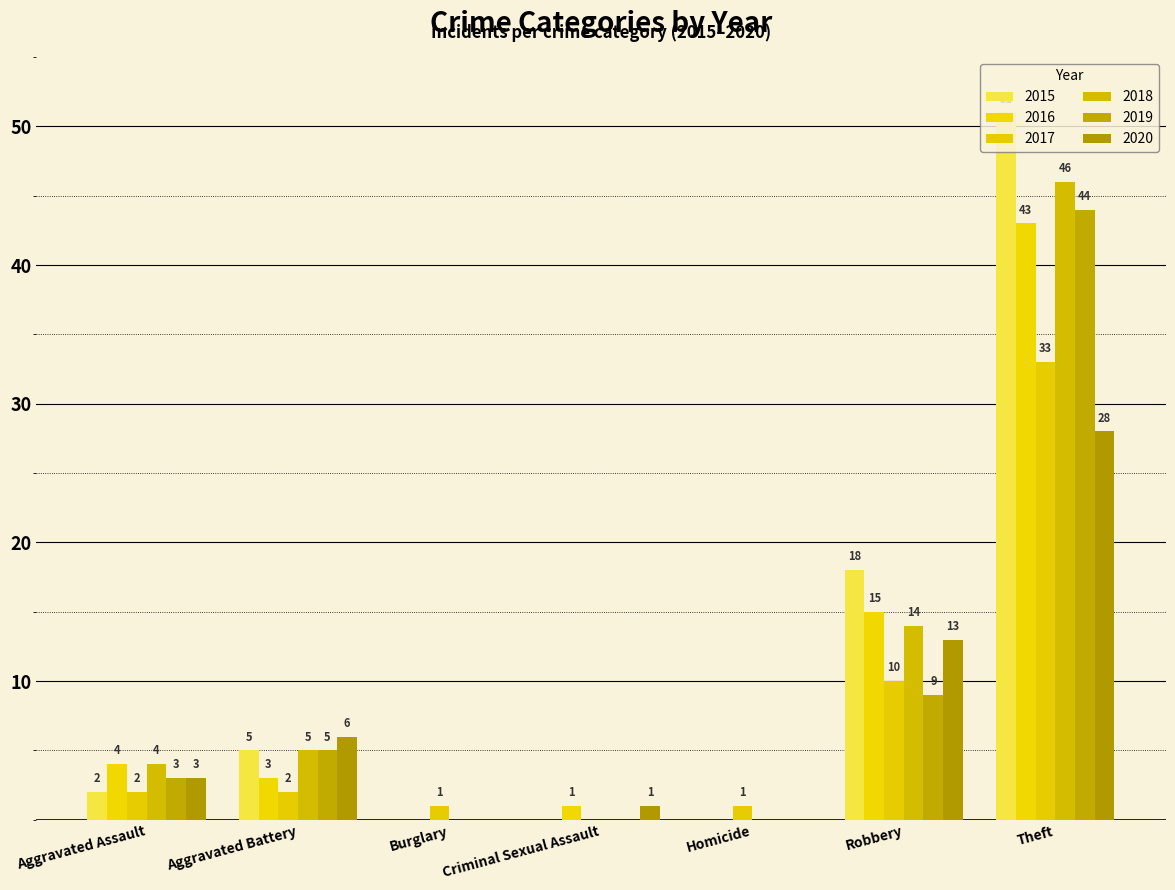

What is the sum of the 2016 values at Burglary and Theft?

43